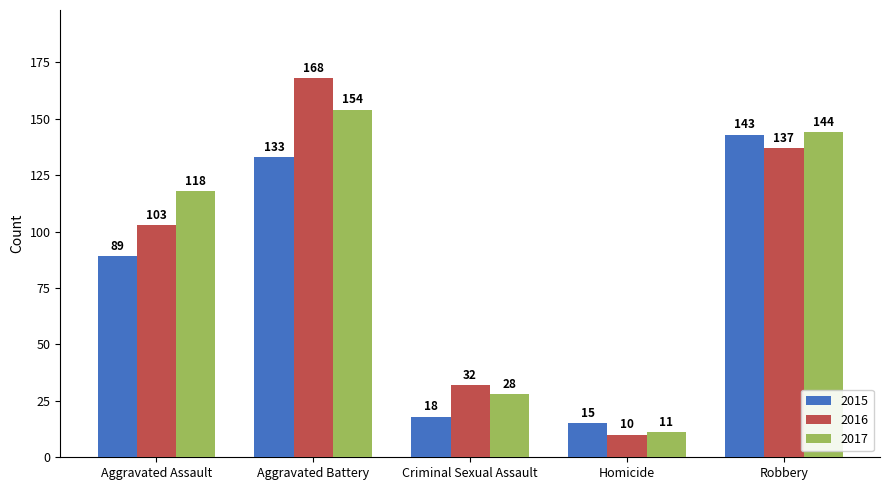

What position from the left is Aggravated Battery?

2